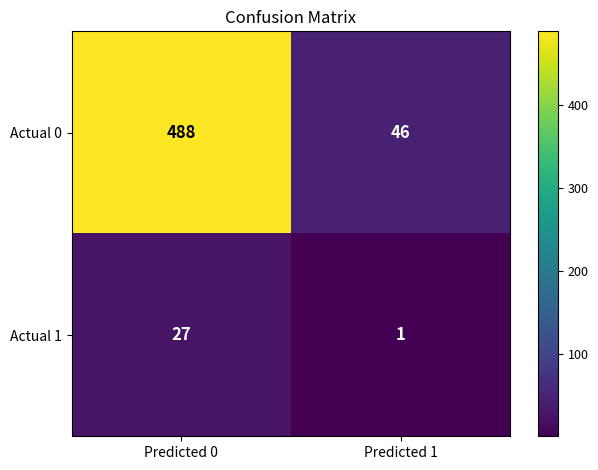

Is it true that Actual 1 equals 1 at Predicted 1?

True